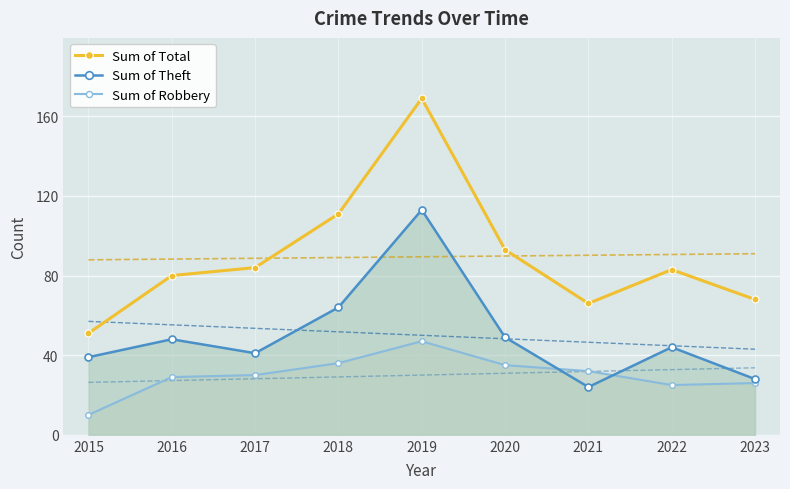

Is the value of Sum of Robbery at 2018 greater than the value of Sum of Theft at 2019?

No